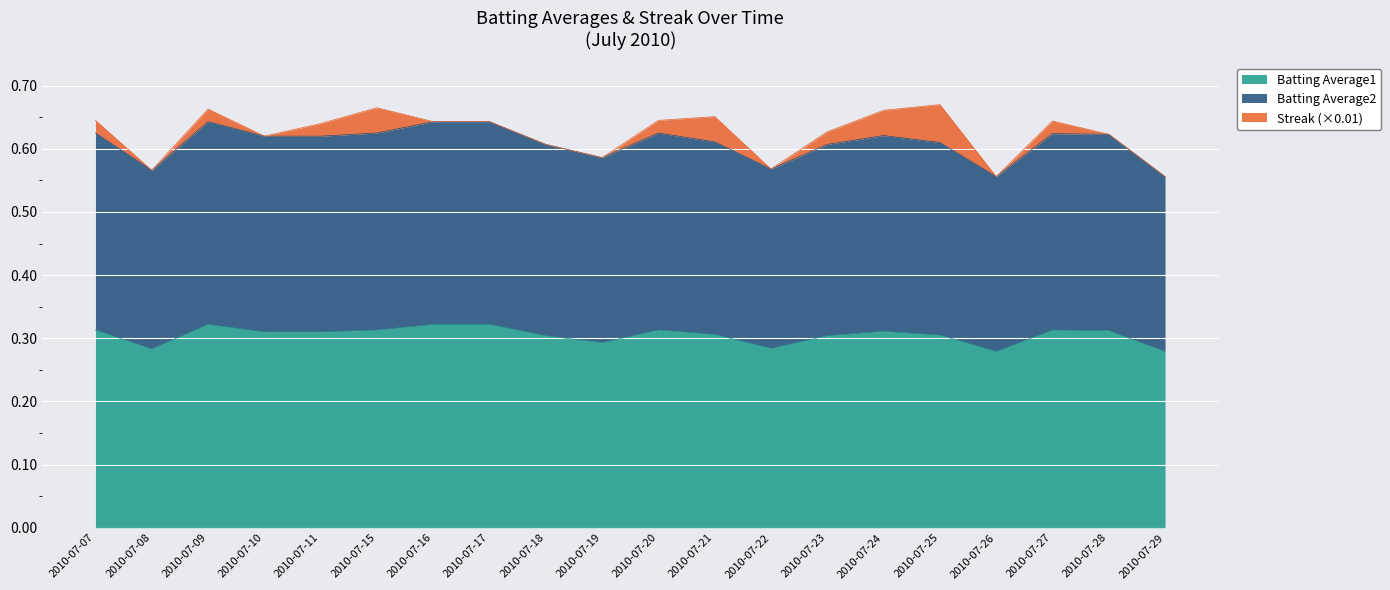

Which series has the largest total across all categories?

Batting Average2